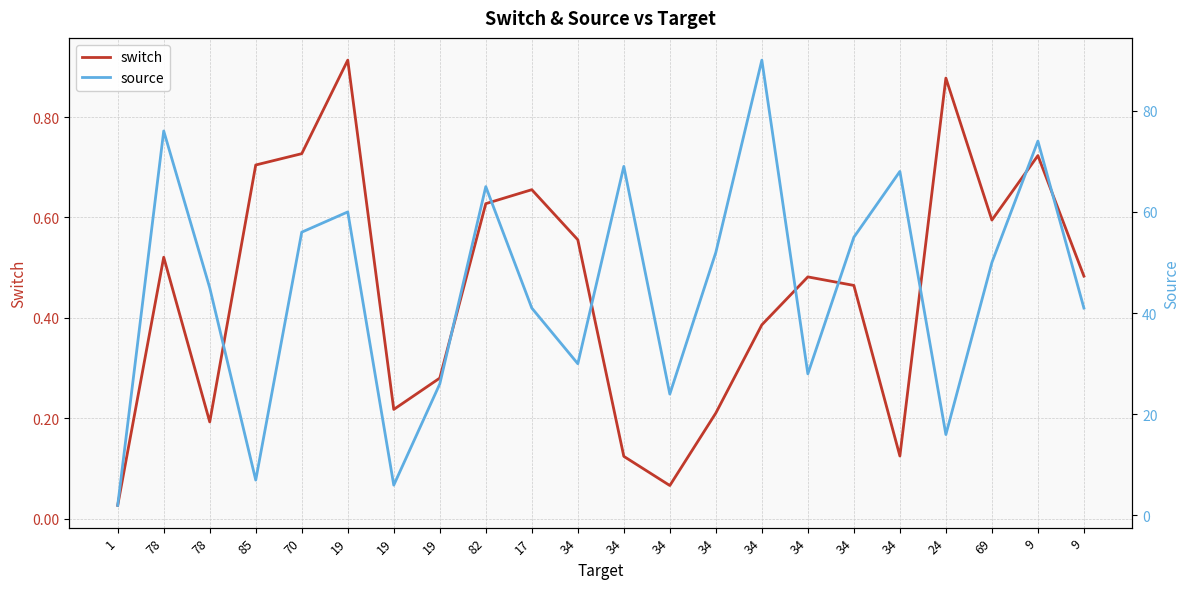

True or false: source has a value of 55.0 at 34.

True